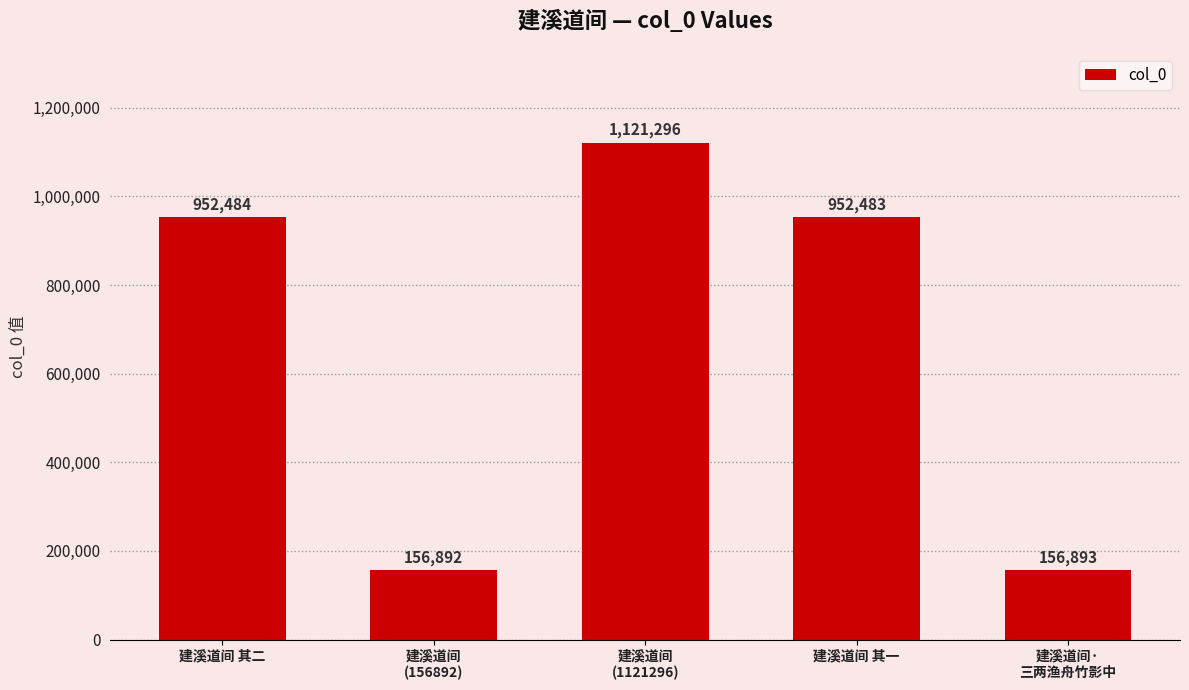

Between 建溪道间
(1121296) and 建溪道间 其二, which is larger?

建溪道间
(1121296)